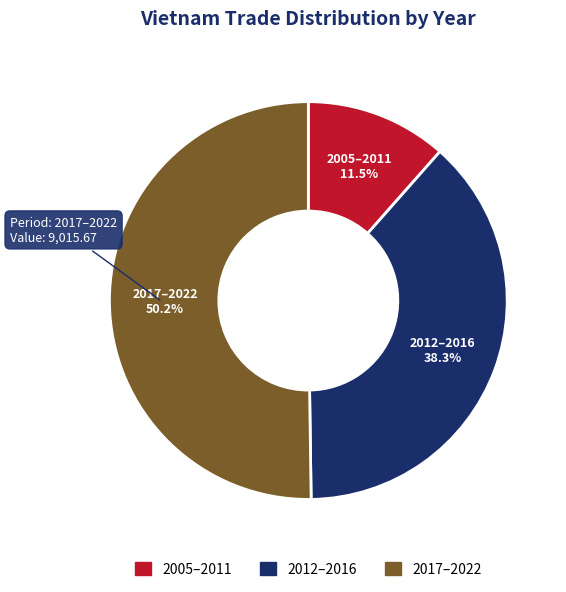

Count the number of slices in the pie.

3